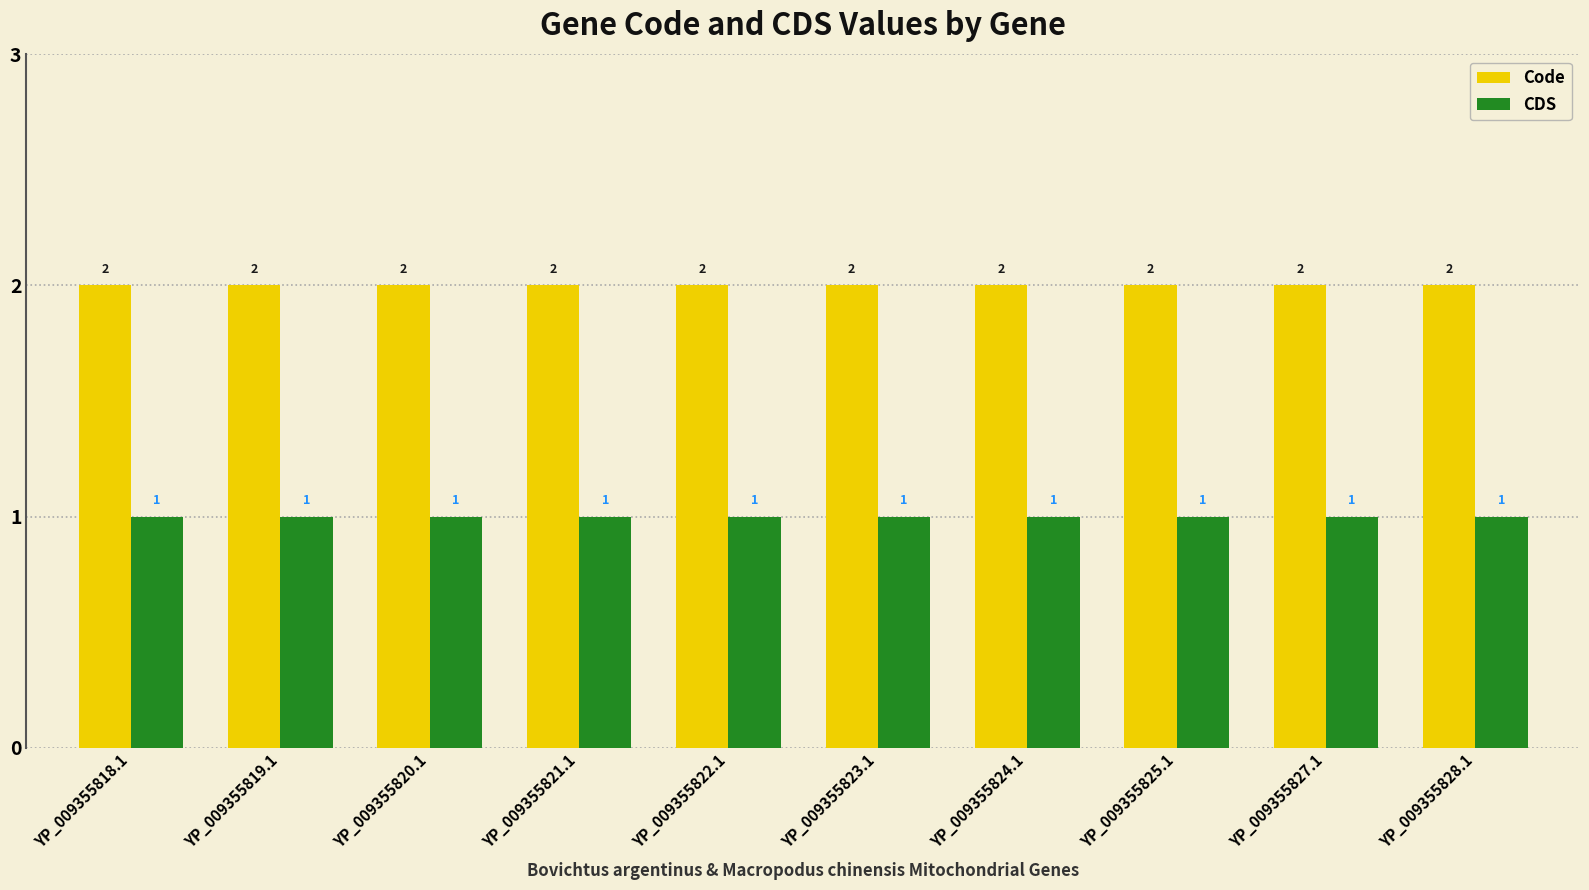

Is it true that Code equals 2 at YP_009355822.1?

True